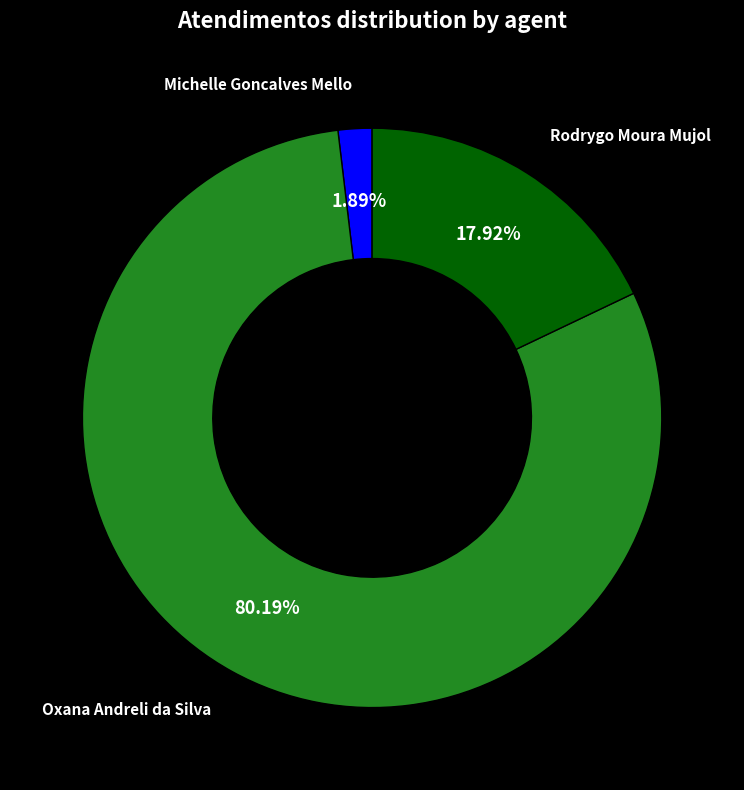

To the nearest percent, what is the average slice percentage?

33%